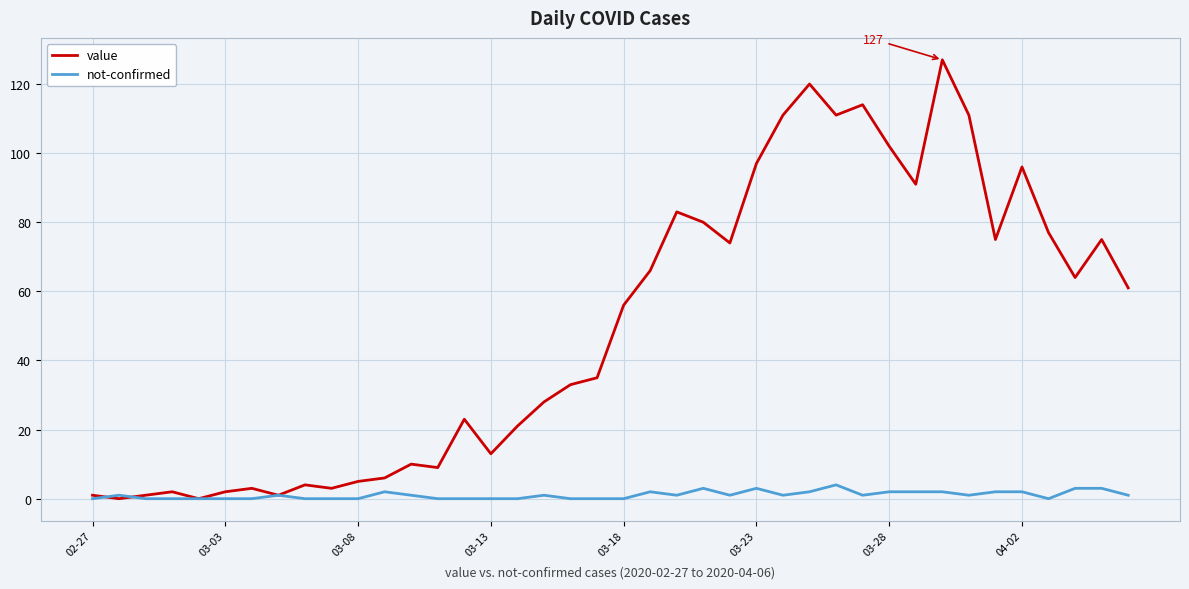

What is the difference between the second highest and minimum values in the value series?

120